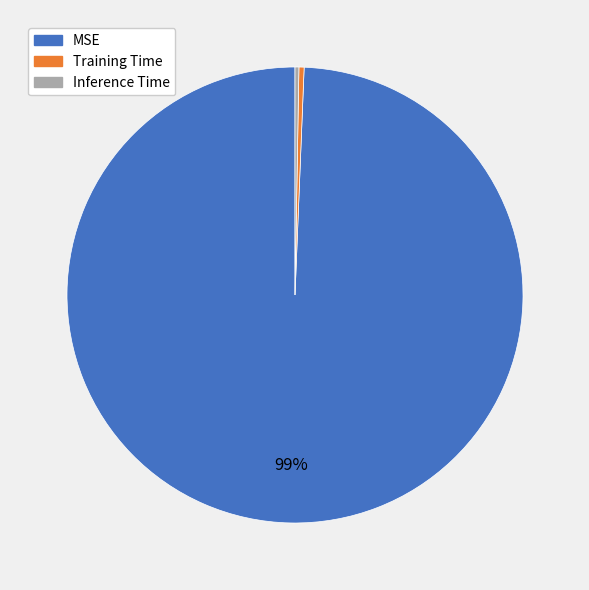

True or false: Training Time accounts for 0% of the total.

True